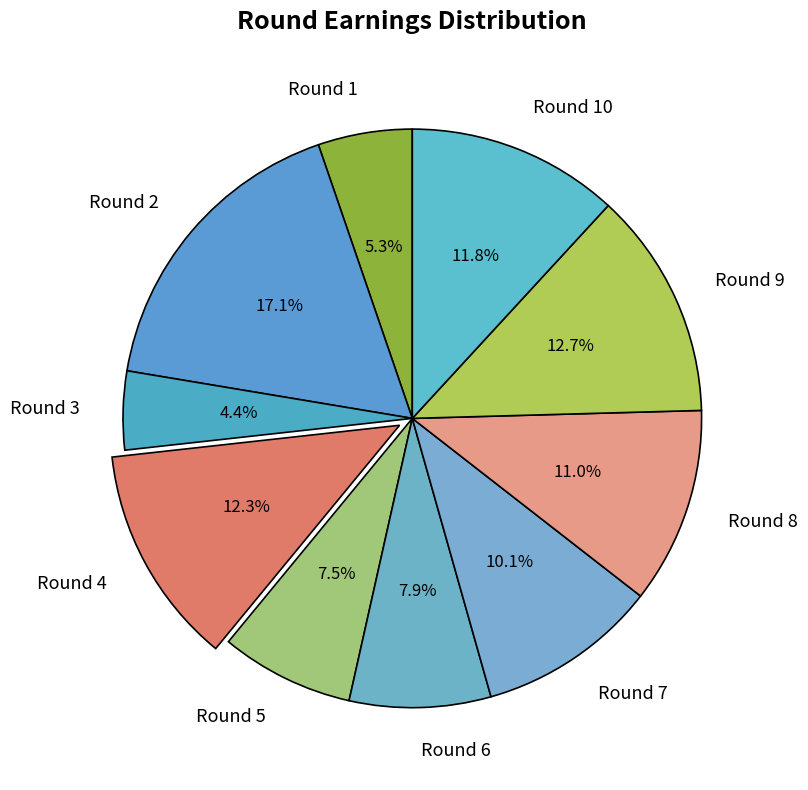

How many slices are in this pie chart?

10